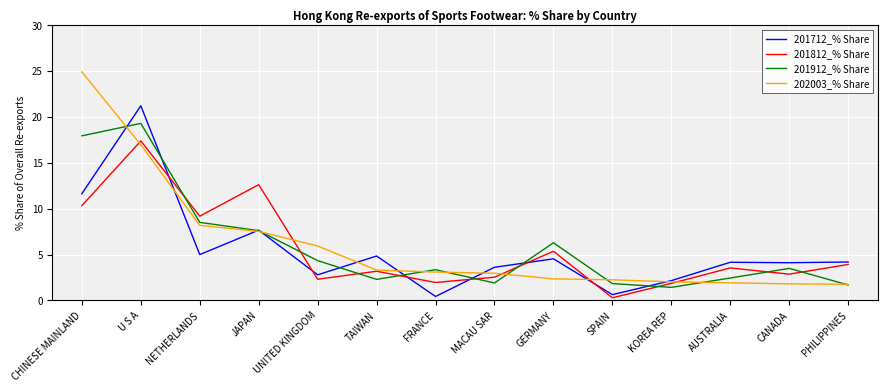

What is the maximum value shown in the chart?

24.9